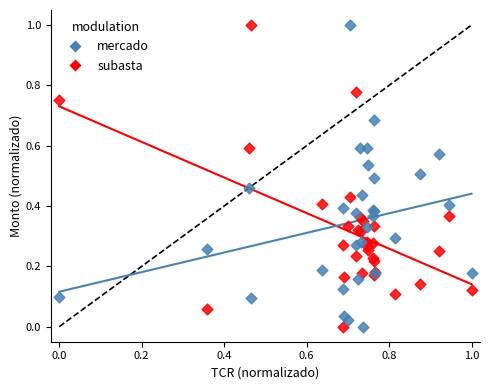

What are all the series names shown in the legend?

mercado, subasta